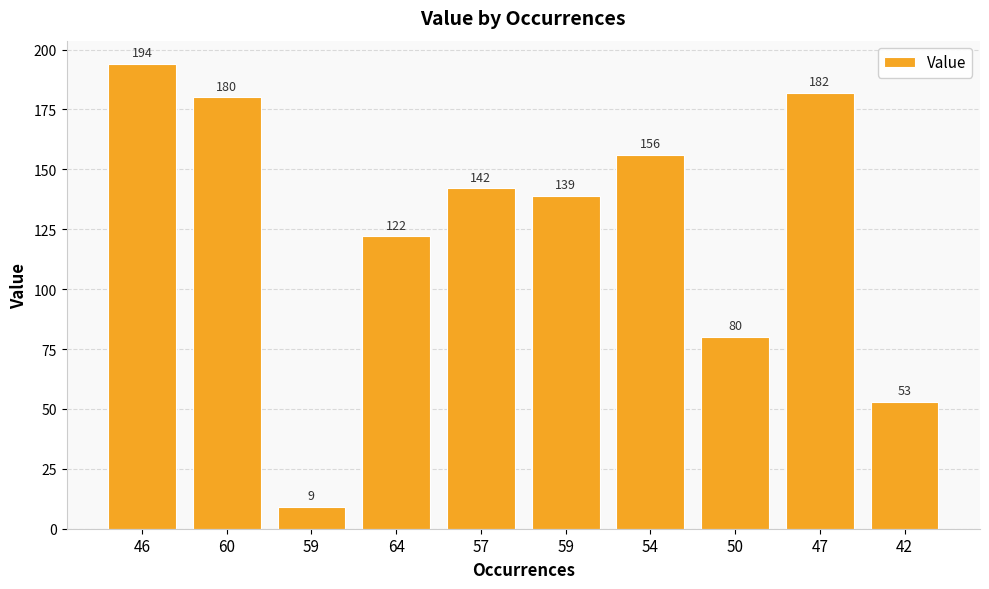

What is the sum of all values?

1257